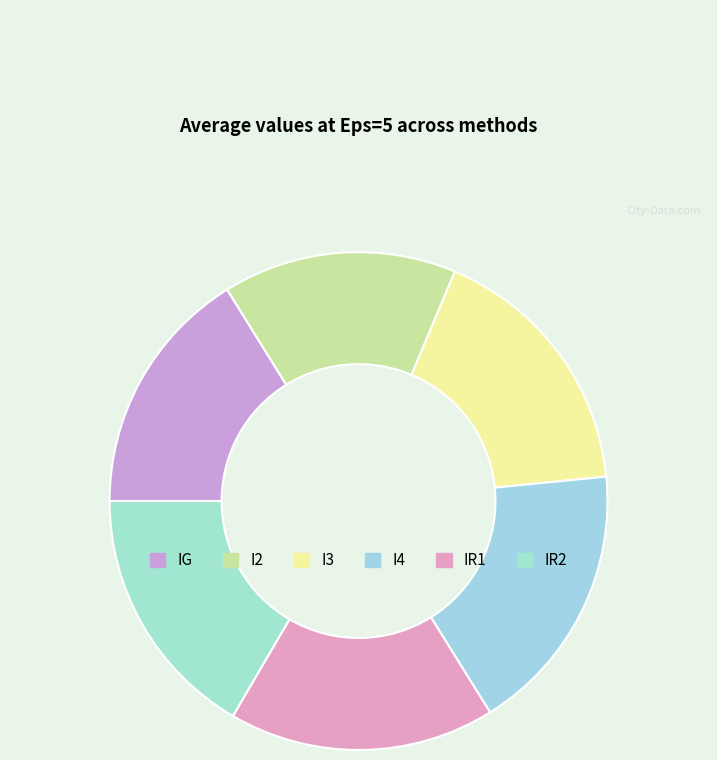

How many segments does this pie chart have?

6